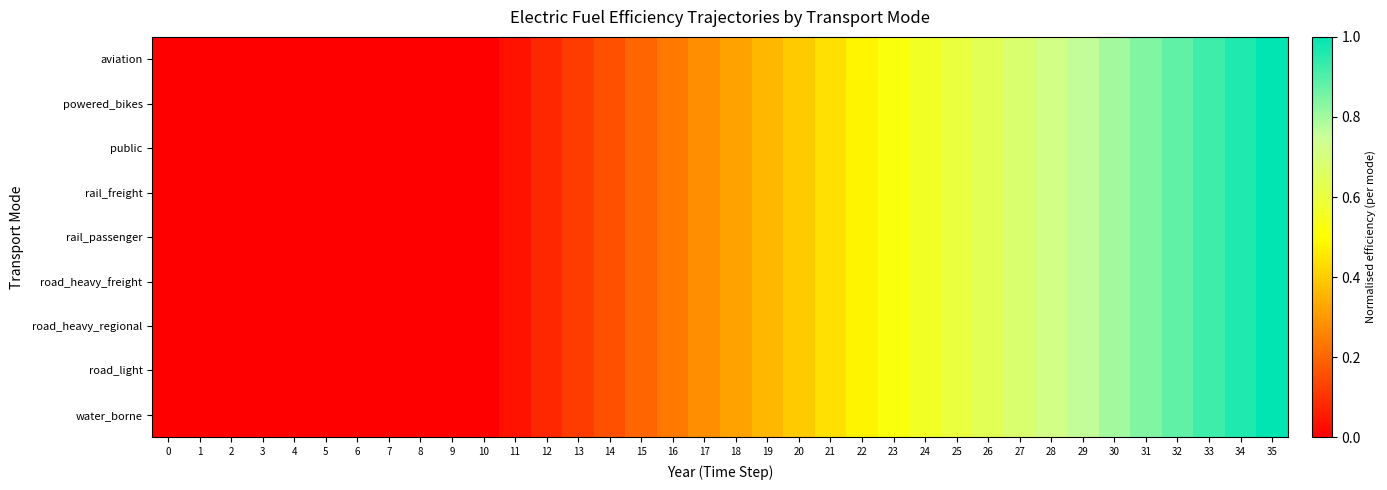

What is the total value across all series at 34?

8.6